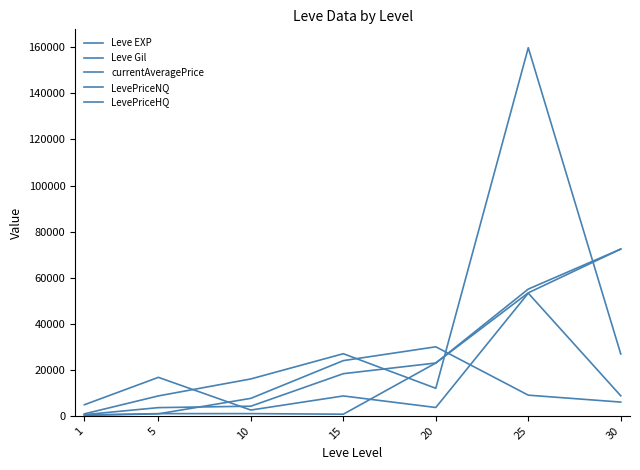

Which label corresponds to the smallest value in the chart?

1